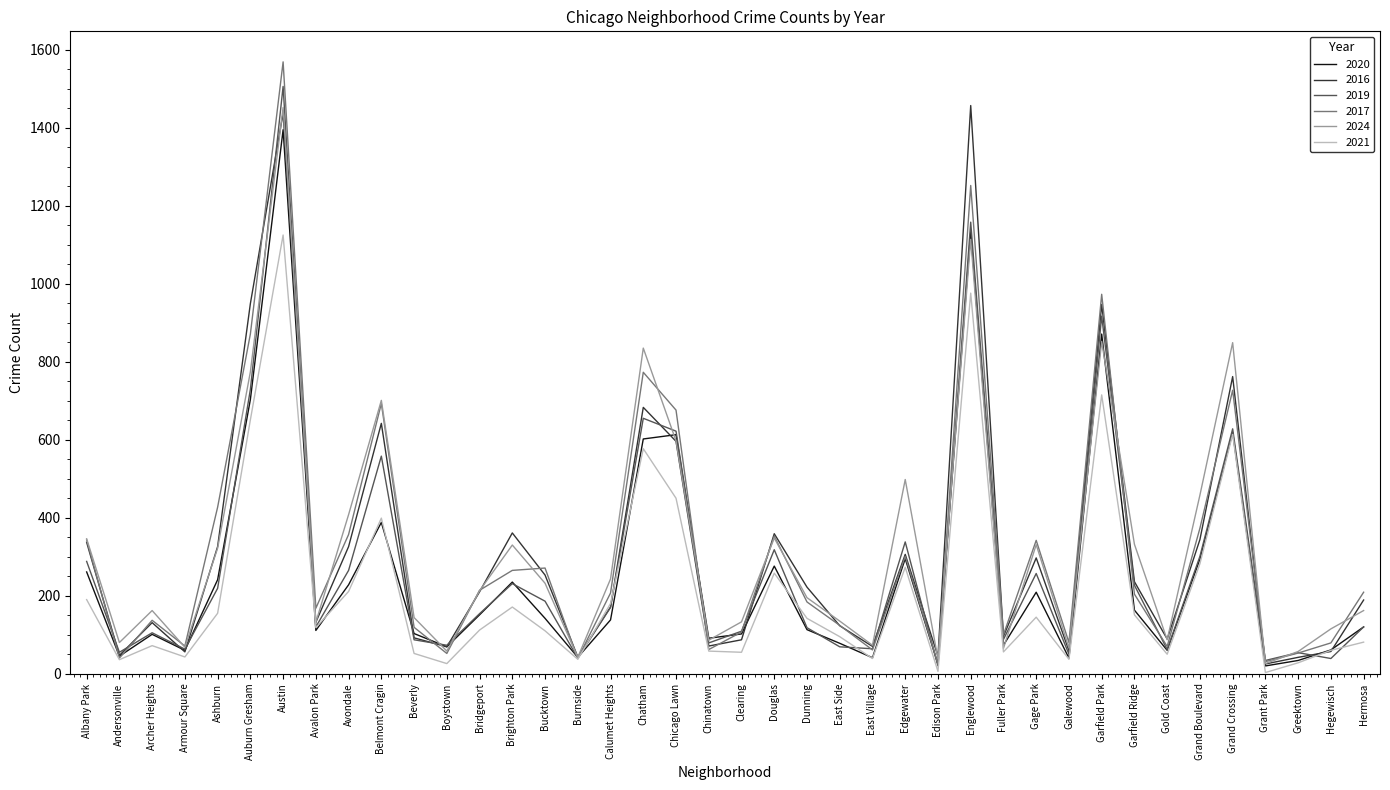

At how many categories does at least one series exceed 1176?

2